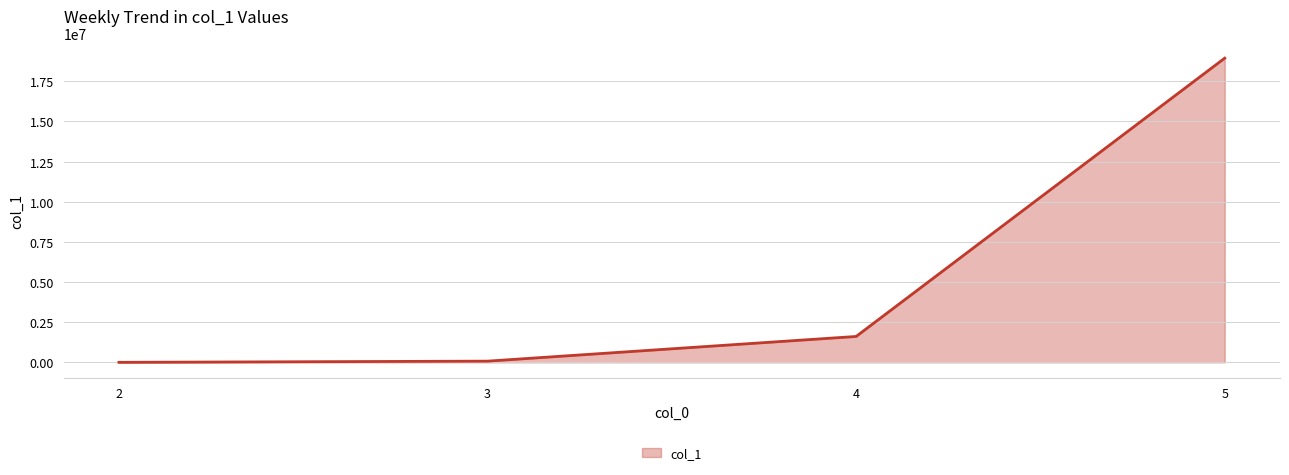

At which label is the value closest to 9471586?

4